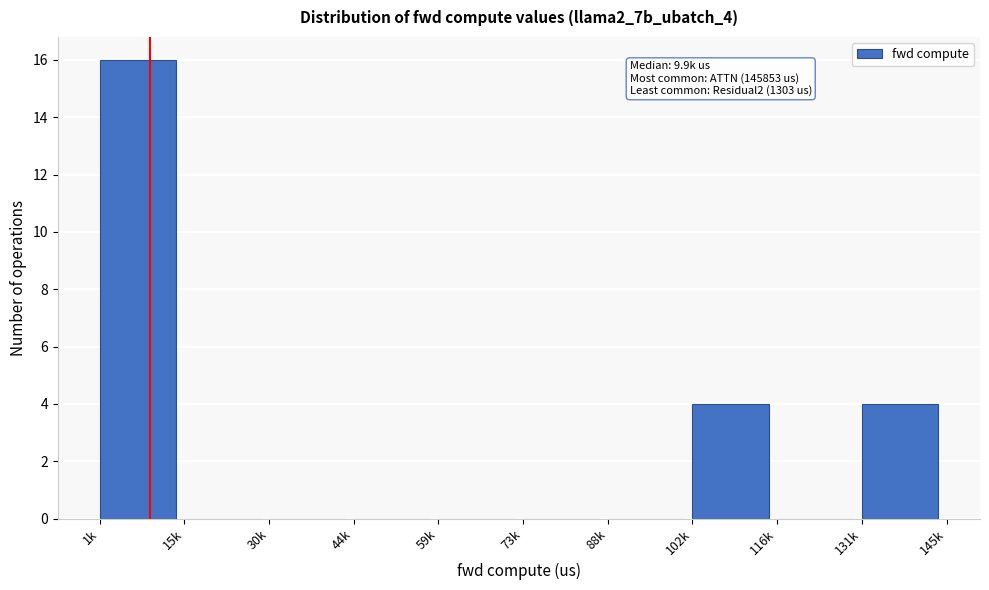

Reading right to left, list all the values displayed in this chart.

131k=4	116k=0	102k=4	88k=0	73k=0	59k=0	44k=0	30k=0	15k=0	1k=16